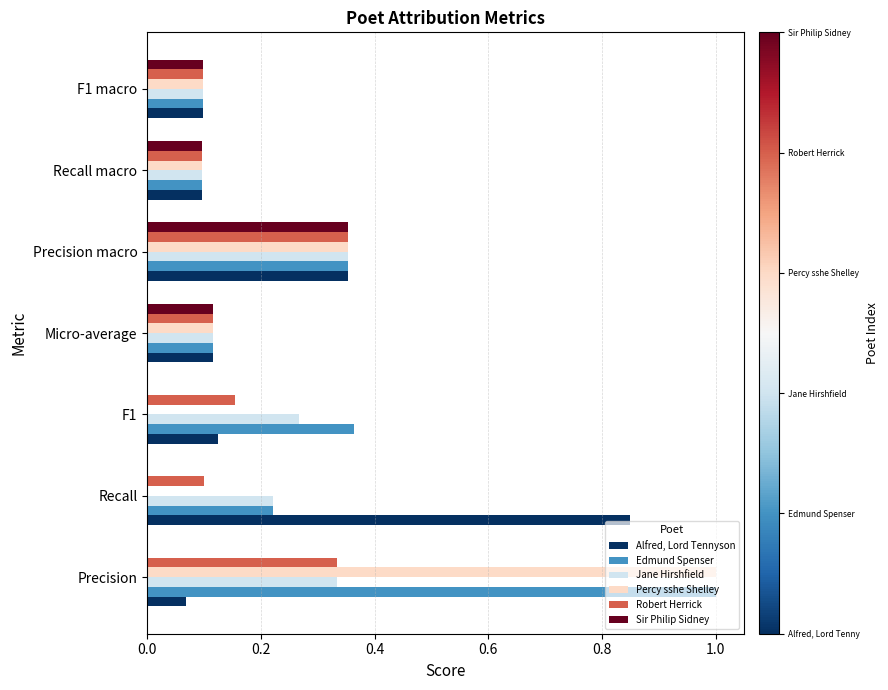

What is the sum of all Percy sshe Shelley values?

1.7